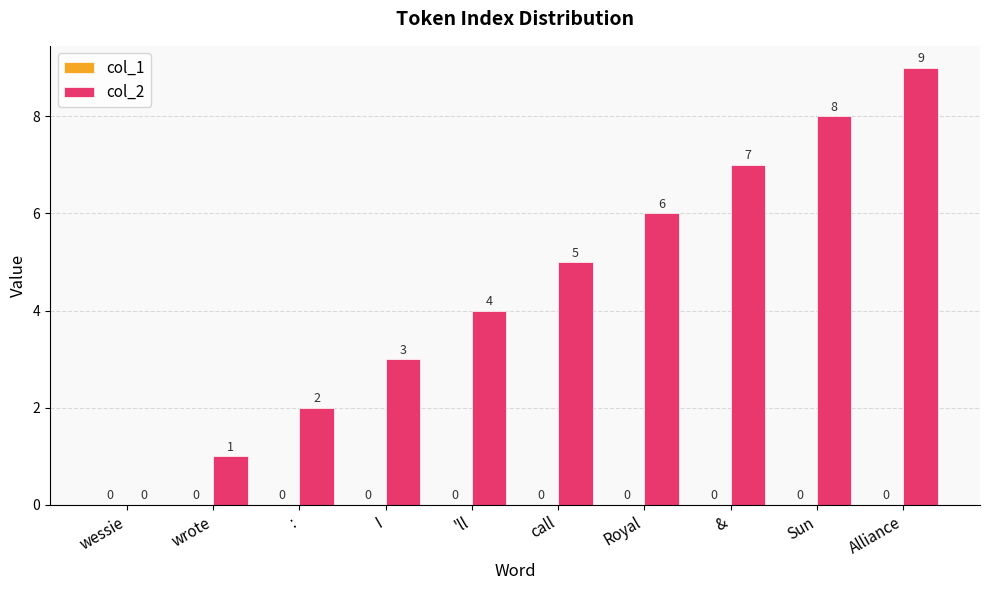

Which has a higher value, I or 'll?

'll